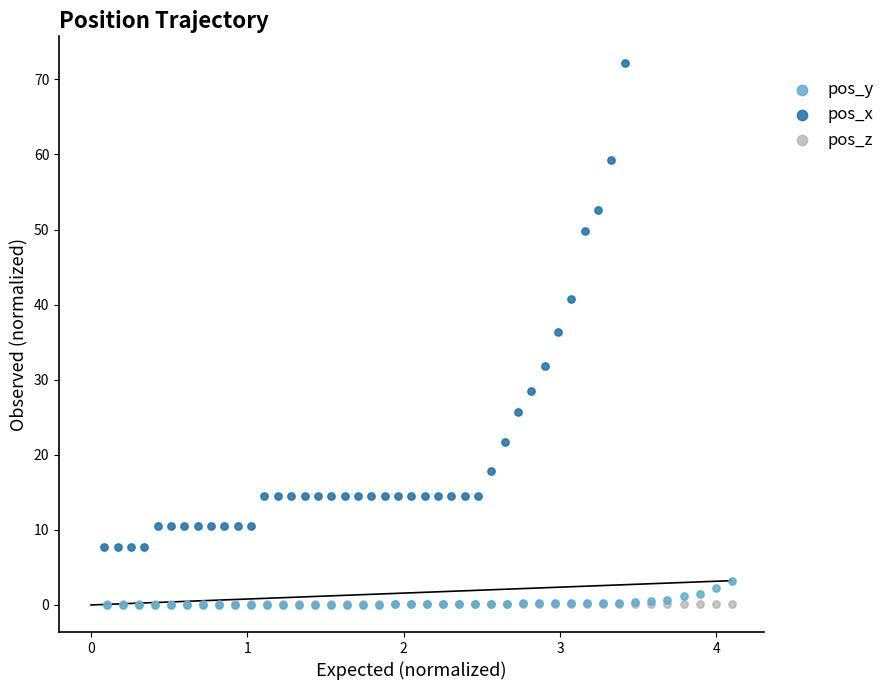

Which series contains the highest Y value?

pos_x